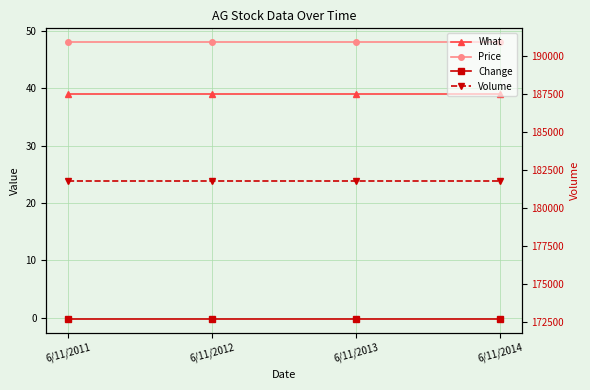

What is the lowest value of the Price series?

48.0